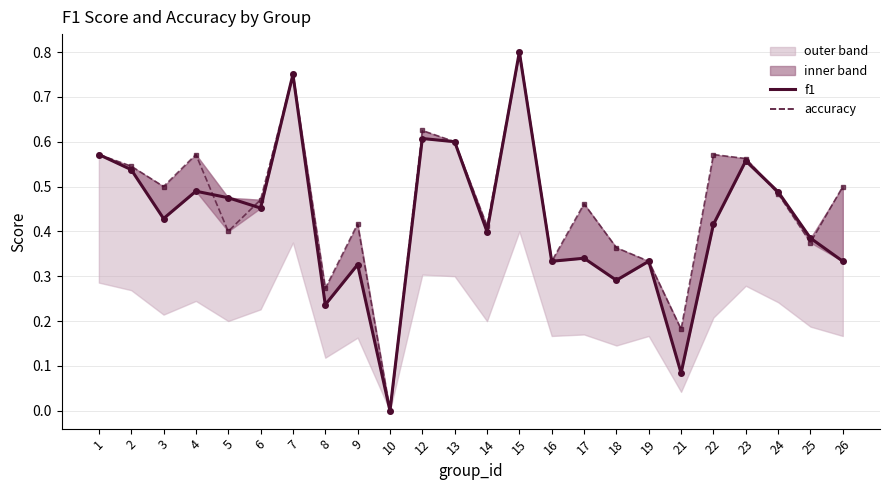

At how many categories does at least one series exceed 0?

23